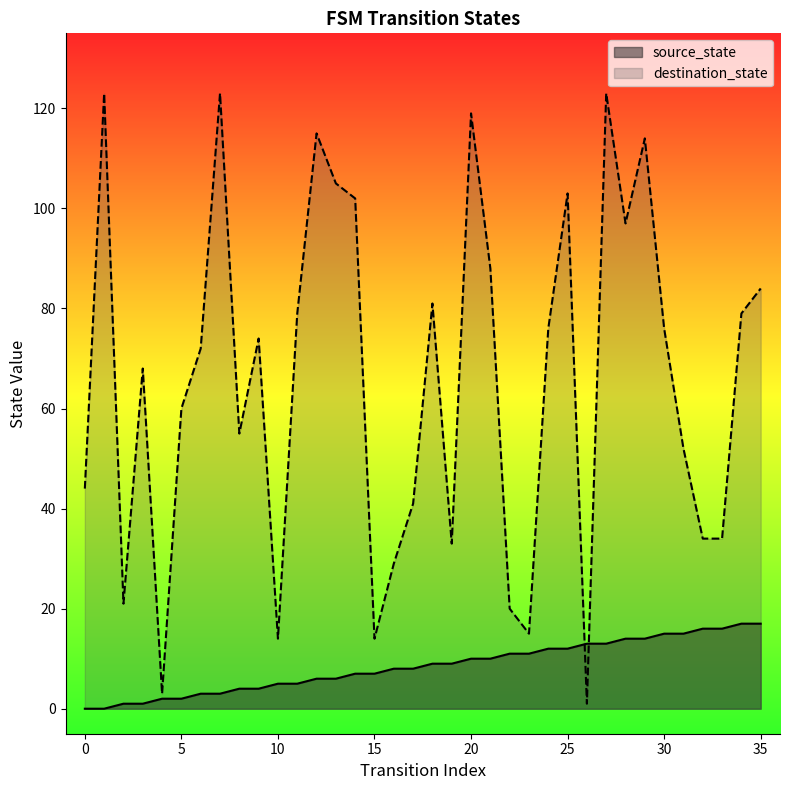

Reading left to right, extract all data points from this chart.

source_state: 0	0	1	1	2	2	3	3	4	4	5	5	6	6	7	7	8	8	9	9	10	10	11	11	12	12	13	13	14	14	15	15	16	16	17	17
destination_state: 44	123	21	68	3	60	72	123	55	74	14	79	115	105	102	14	29	41	81	33	119	88	20	15	76	103	1	123	97	114	76	52	34	34	79	84